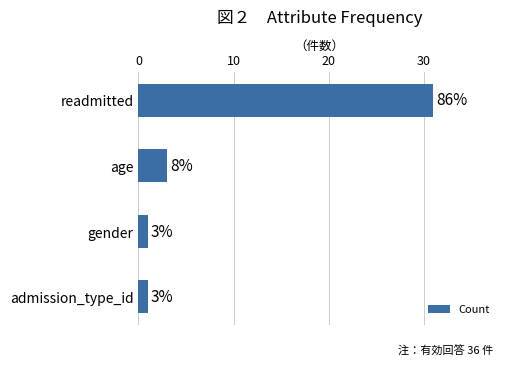

What position from the top is readmitted?

1